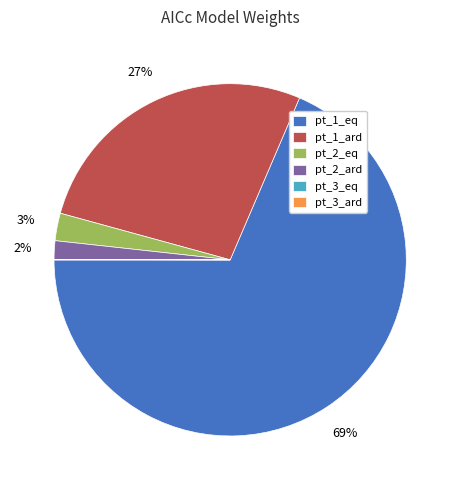

True or false: pt_2_ard accounts for 2% of the total.

True